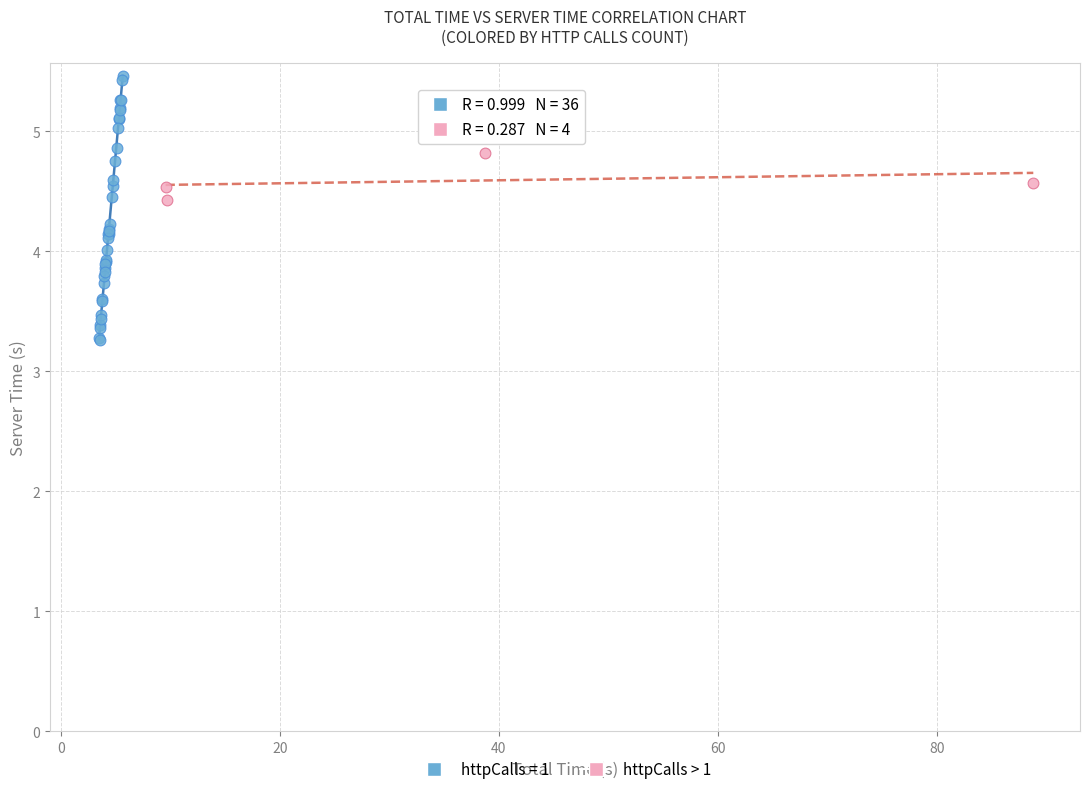

Which series contains the lowest Y value?

httpCalls = 1